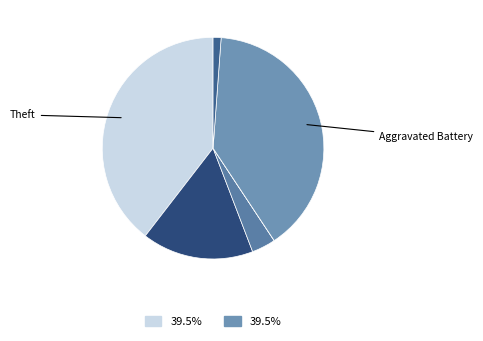

Is there a majority slice in this chart?

No